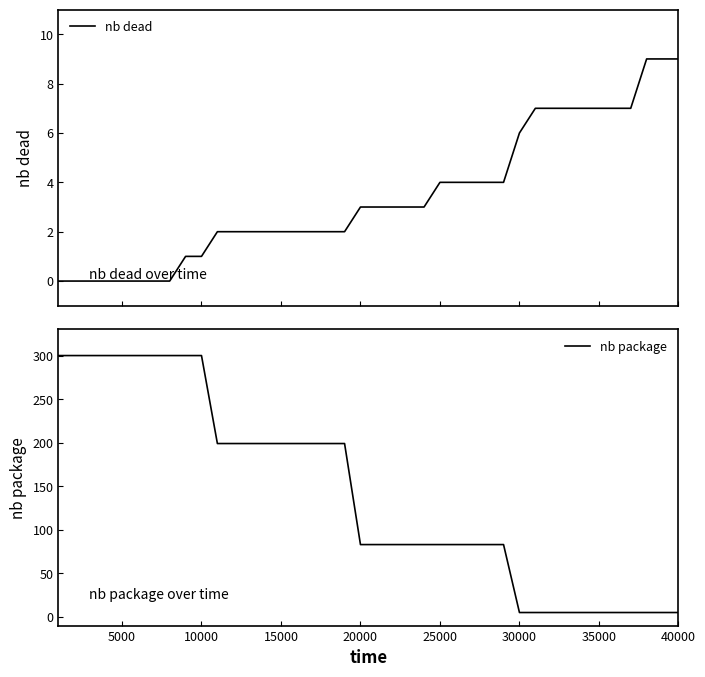

What is the difference between the maximum and minimum values in the nb package series?

295